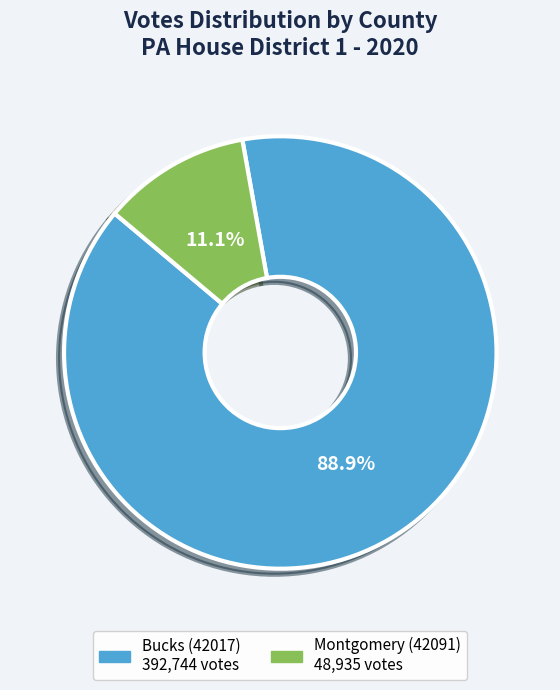

Count the number of slices in the pie.

2